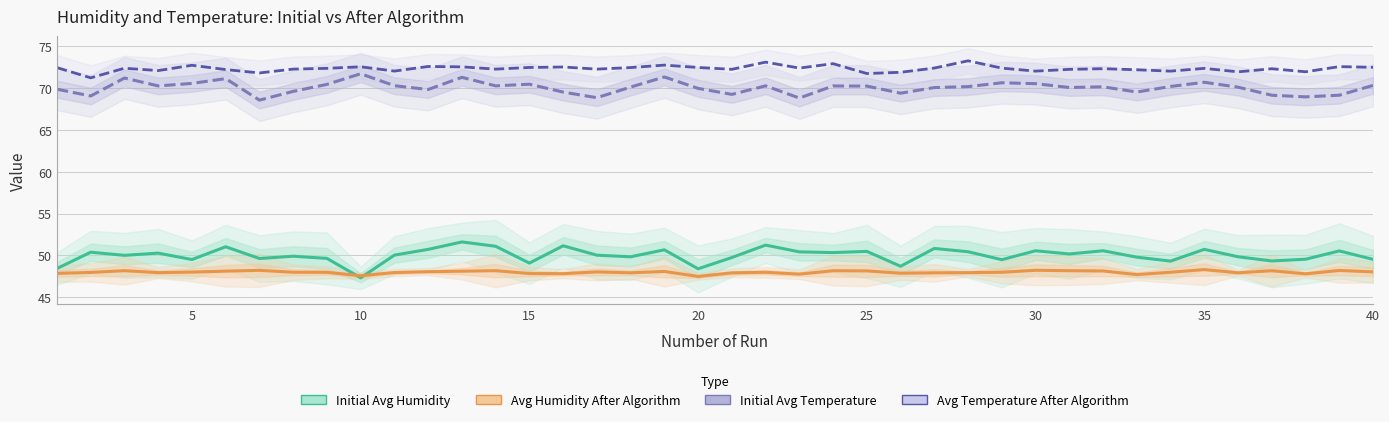

How many data points in Avg Temperature After Algorithm are less than 72?

6